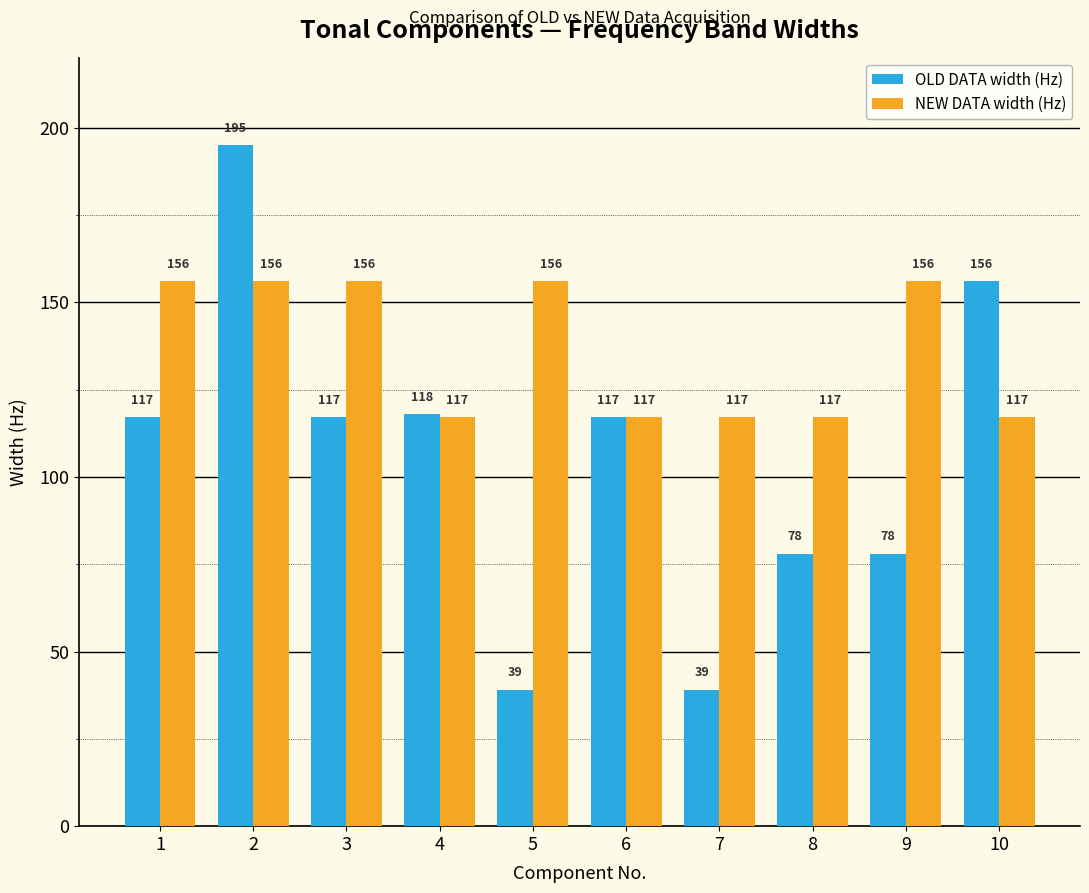

Reading left to right, transcribe all the data shown in this chart.

OLD DATA width (Hz): 1=117	2=195	3=117	4=118	5=39	6=117	7=39	8=78	9=78	10=156
NEW DATA width (Hz): 1=156	2=156	3=156	4=117	5=156	6=117	7=117	8=117	9=156	10=117